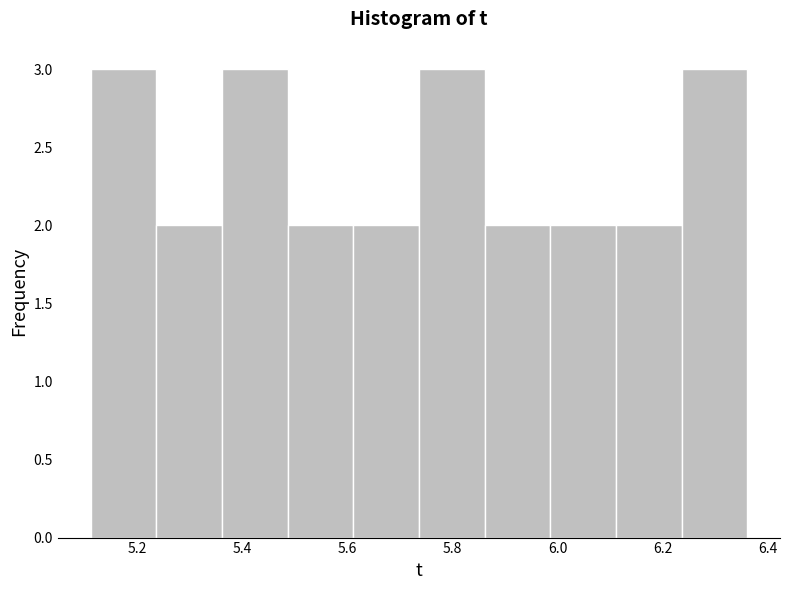

Reading left to right, transcribe this chart: for each bar, give the range it covers on the x-axis and its height. Neither the bar edges nor the heights are printed on the chart, so give them approximately, as read against the axes.

5.12 to 5.24: 3
5.24 to 5.36: 2
5.36 to 5.48: 3
5.48 to 5.62: 2
5.62 to 5.74: 2
5.74 to 5.86: 3
5.86 to 5.98: 2
5.98 to 6.12: 2
6.12 to 6.24: 2
6.24 to 6.36: 3